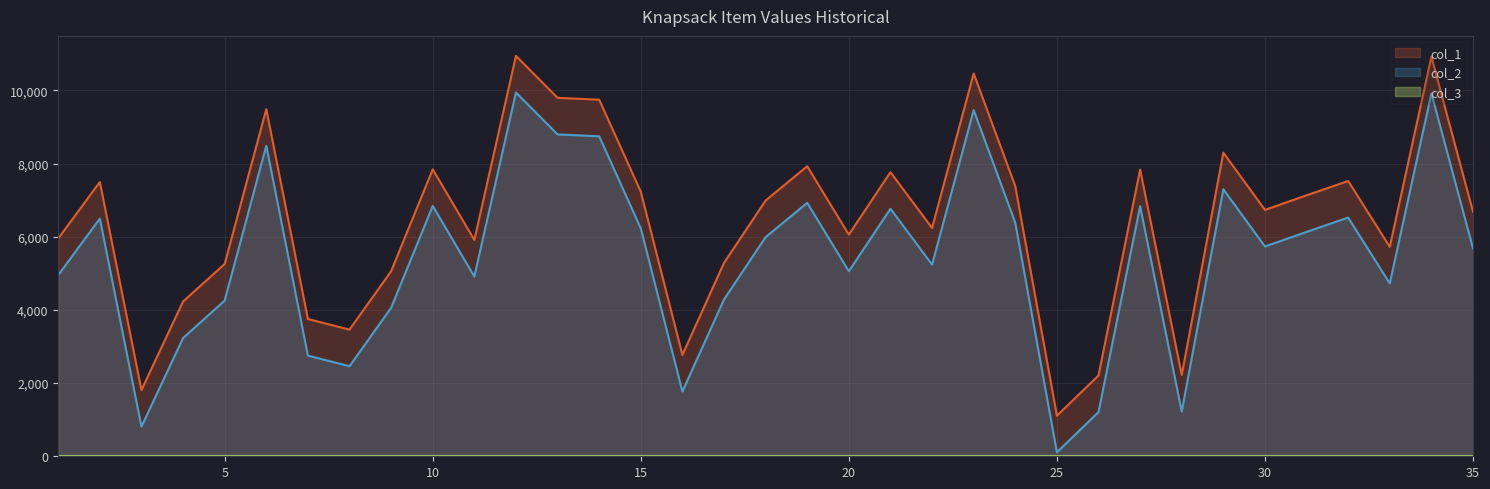

Reading right to left, list all the values displayed in this chart.

col_1: 6682	10921	5724	7525	7133	6735	8299	2223	7837	2208	1109	7382	10462	6239	7766	6058	7928	6991	5286	2770	7231	9747	9798	10944	5913	7843	5058	3462	3752	9489	5256	4232	1809	7497	5953
col_2: 5682	9921	4724	6525	6133	5735	7299	1223	6837	1208	109	6382	9462	5239	6766	5058	6928	5991	4286	1770	6231	8747	8798	9944	4913	6843	4058	2462	2752	8489	4256	3232	809	6497	4953